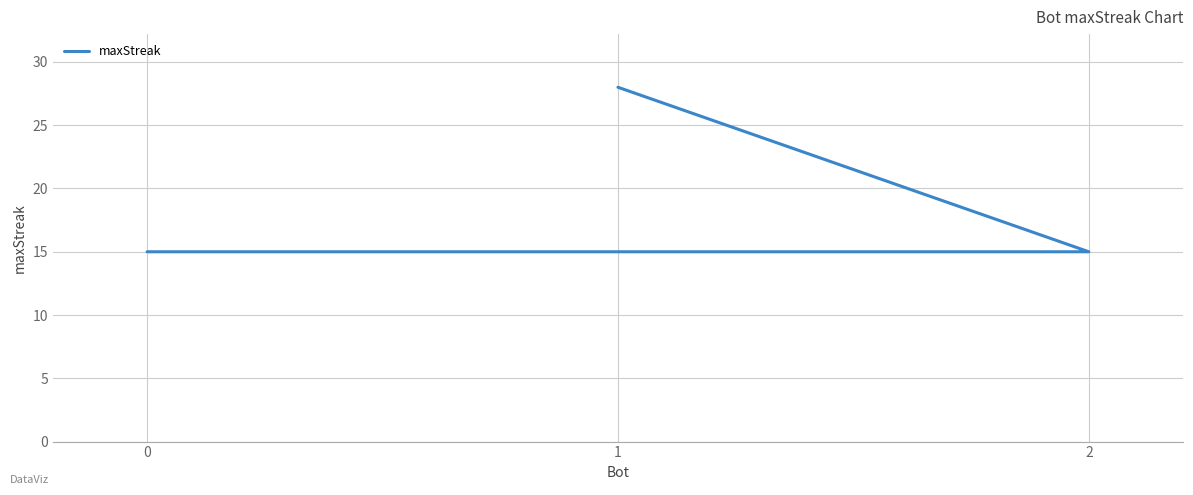

Which category has the lowest value across all series?

2